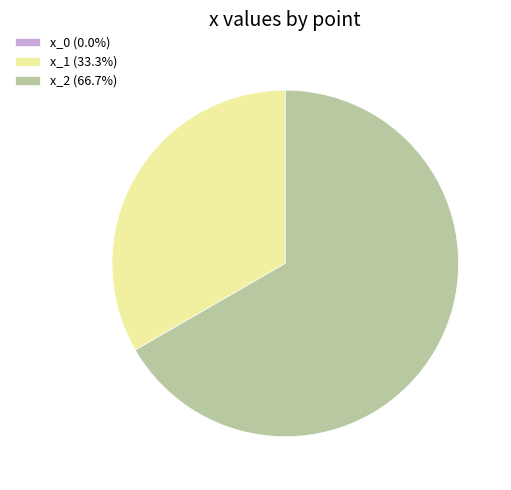

What is the ratio of the value at x_1 (33.3%) to the value at x_2 (66.7%)?

0.5